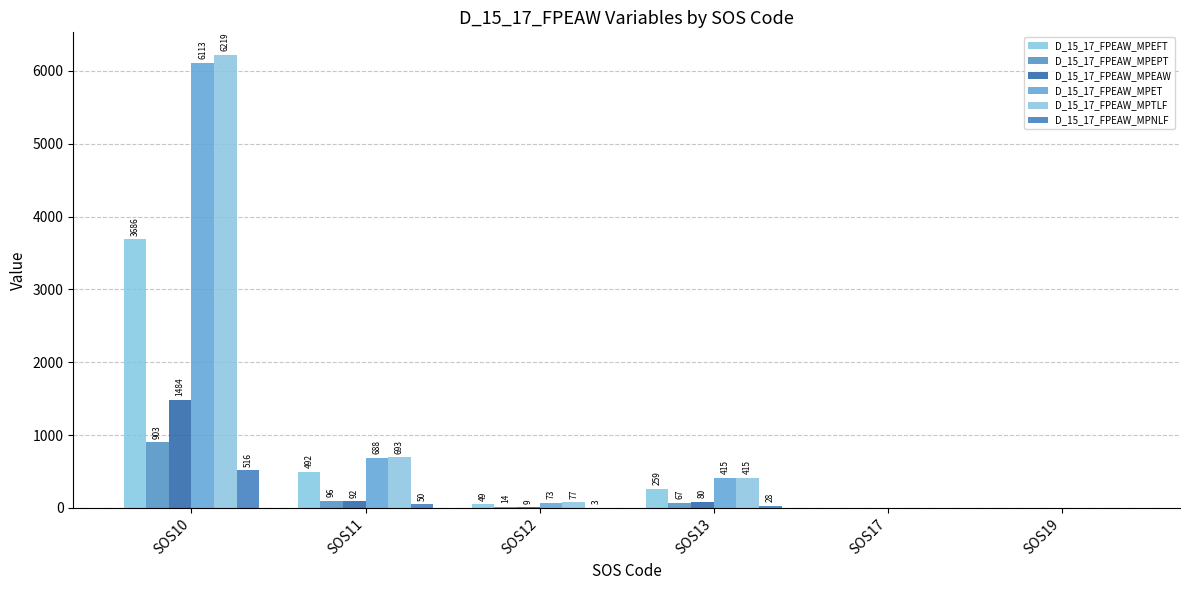

Reading right to left, extract all data points from this chart.

D_15_17_FPEAW_MPEFT: 0	0	259	49	492	3686
D_15_17_FPEAW_MPEPT: 0	0	67	14	96	903
D_15_17_FPEAW_MPEAW: 0	0	80	9	92	1484
D_15_17_FPEAW_MPET: 0	0	415	73	688	6113
D_15_17_FPEAW_MPTLF: 0	0	415	77	693	6219
D_15_17_FPEAW_MPNLF: 0	0	28	3	50	516